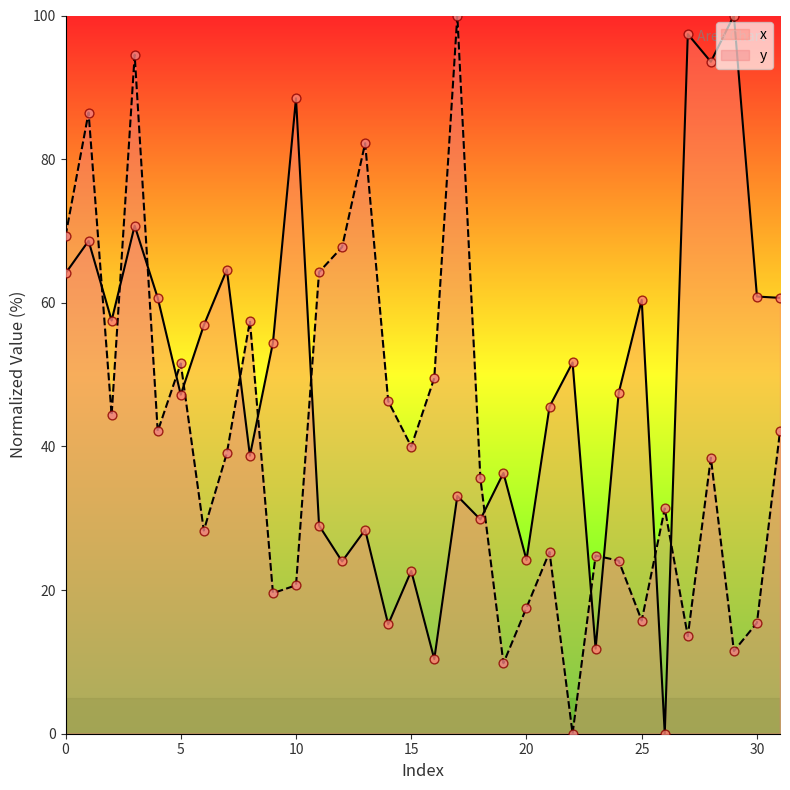

Is the value of x at 12 greater than the value of y at 7?

No